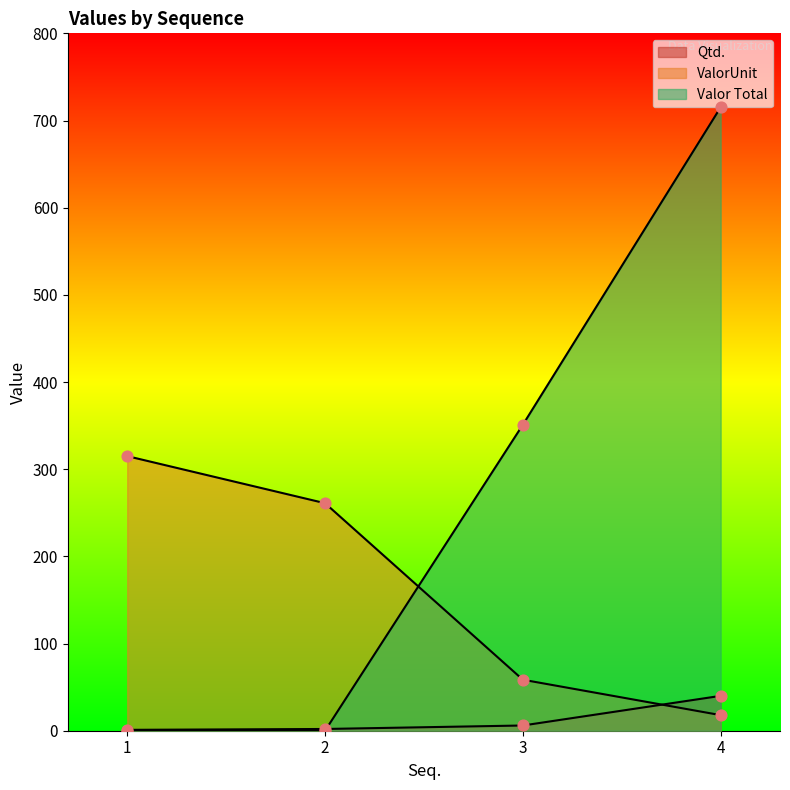

What is the total value across all series at 4?

773.1